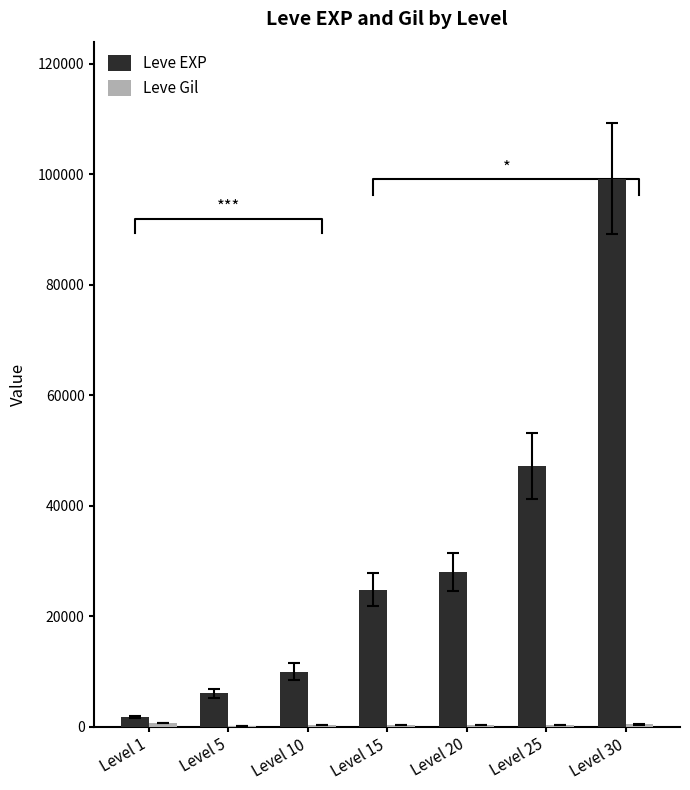

At Level 25, list the series in order from smallest to largest.

Leve Gil, Leve EXP